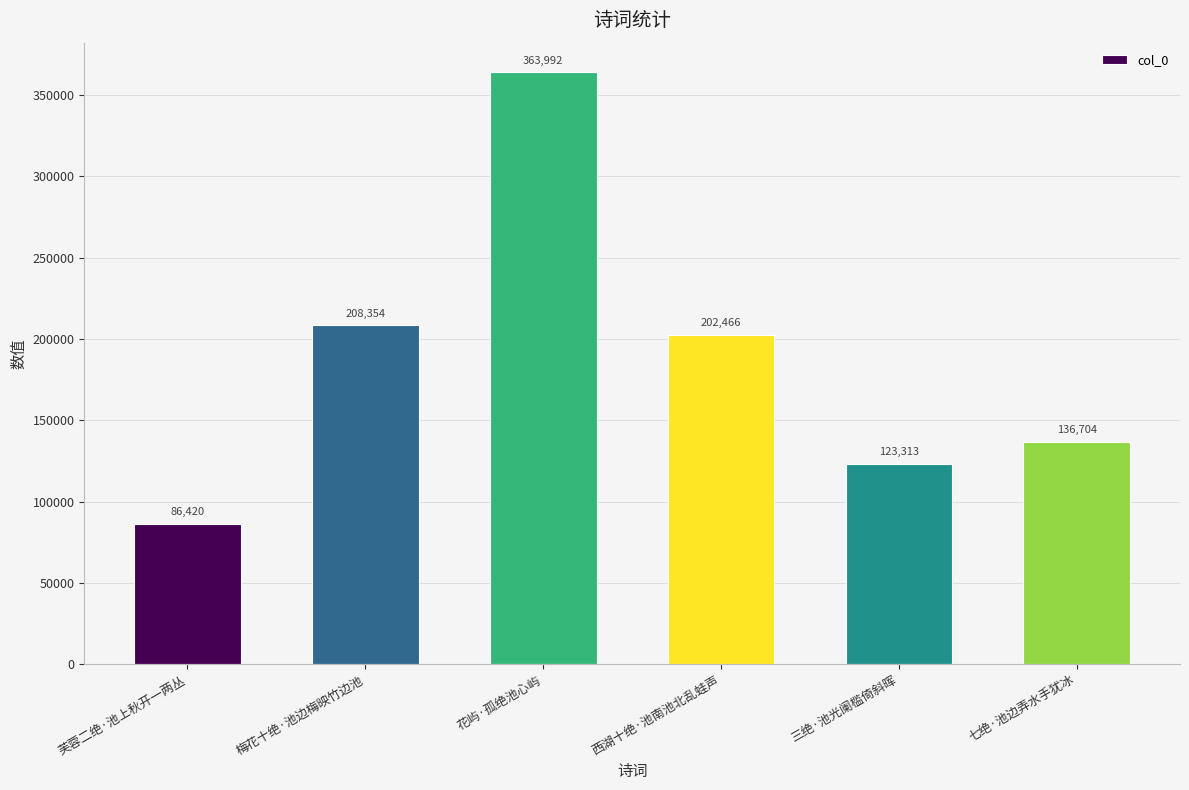

The value at 西湖十绝·池南池北乱蛙声 is 202466. True or false?

True